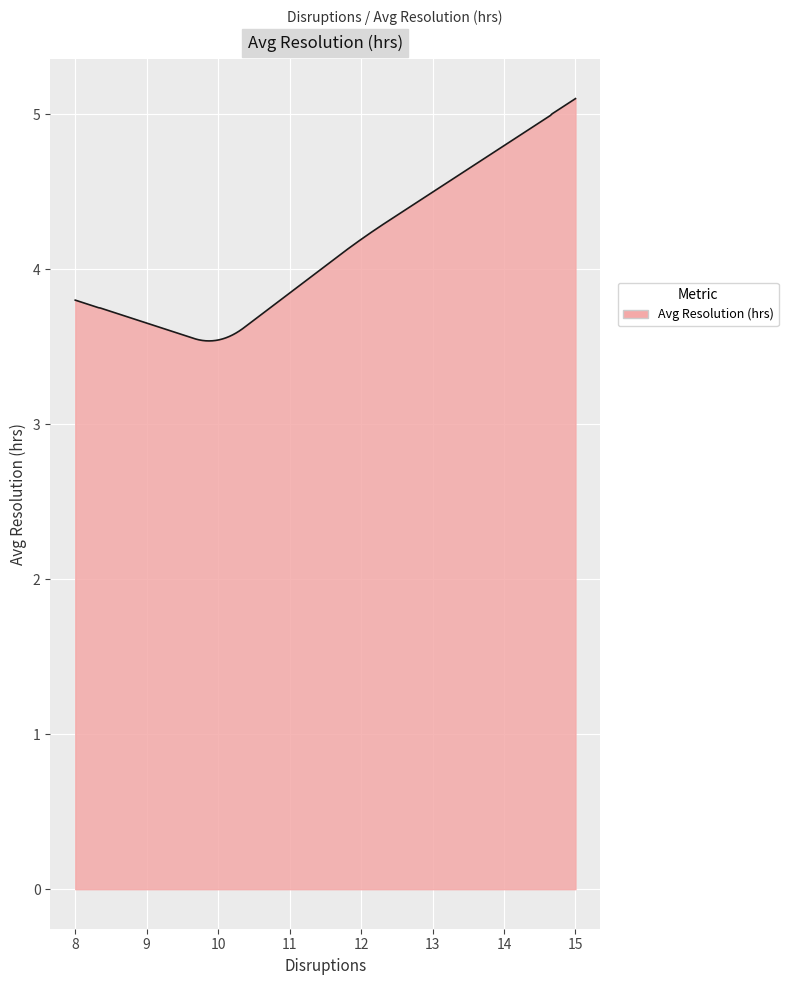

What is the maximum value shown in the chart?

5.1